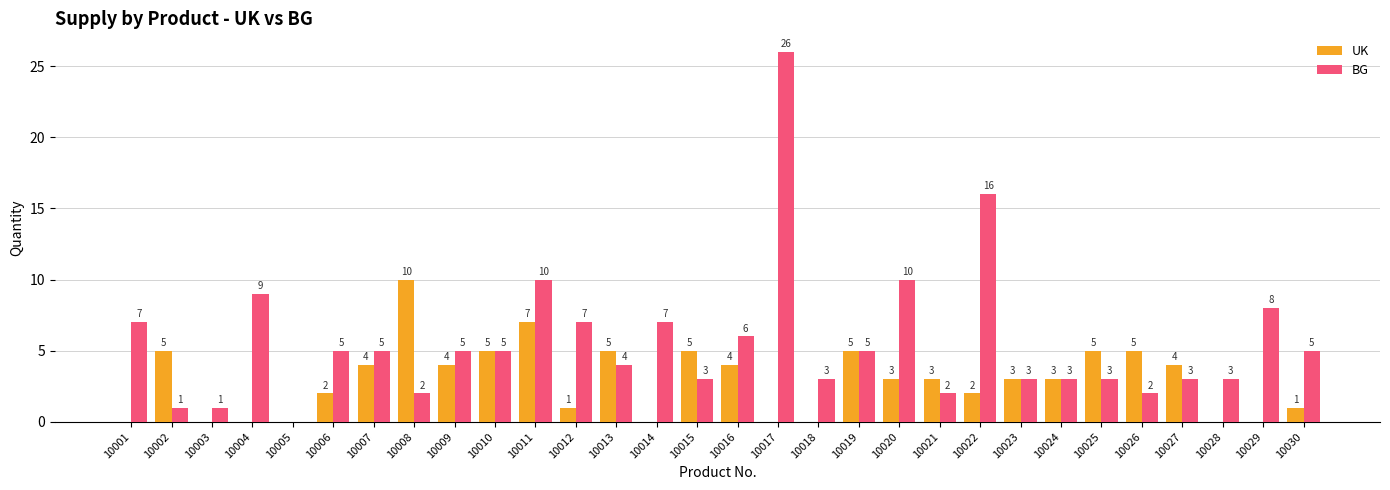

What is the average value of the UK series?

3